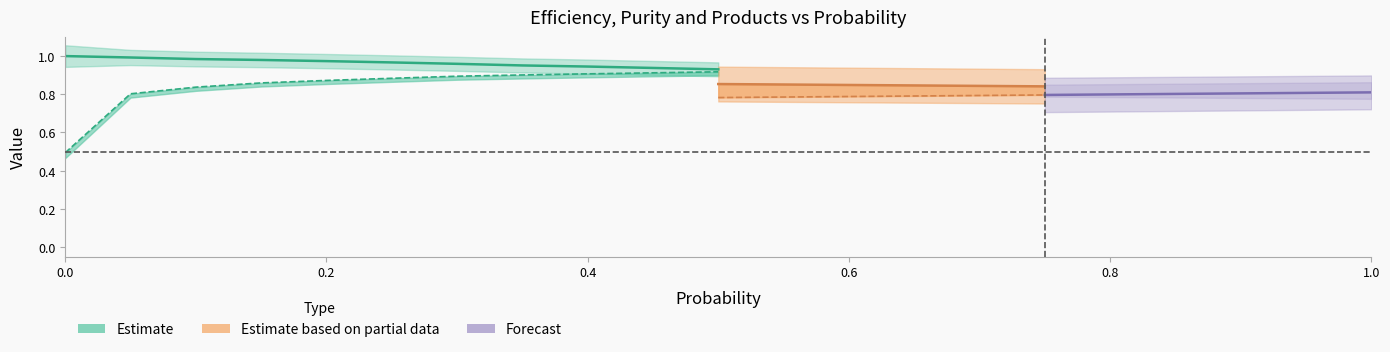

What position from the right is 0.5?

11